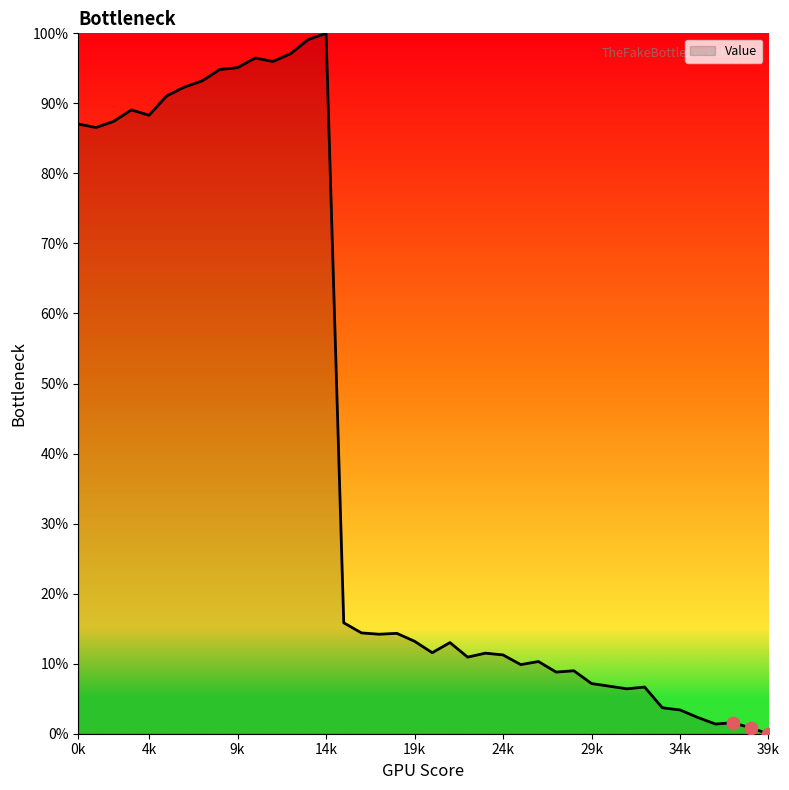

What is the maximum value shown in the chart?

100.0